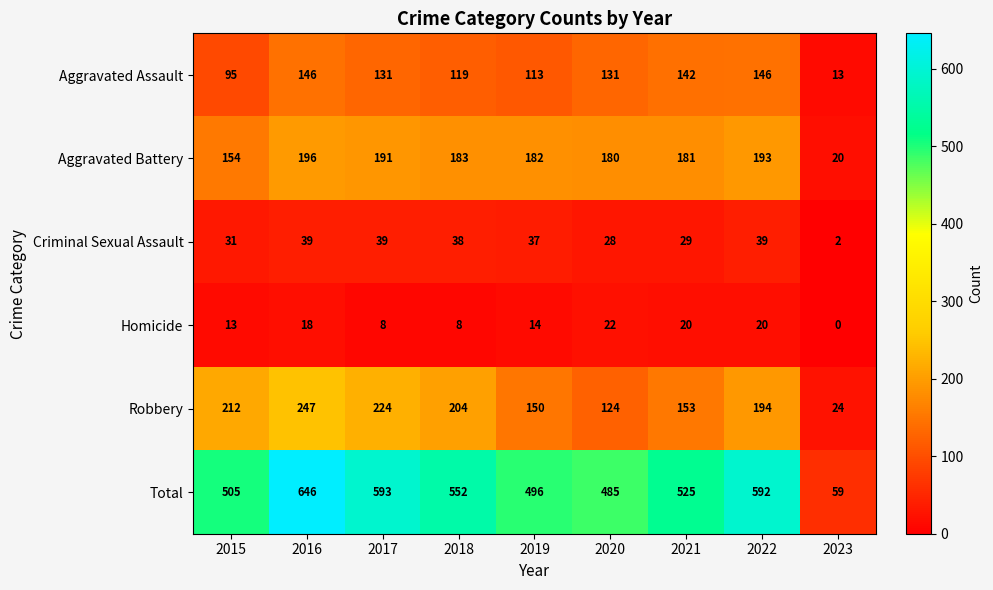

At 2016, list the series in order from smallest to largest.

Homicide, Criminal Sexual Assault, Aggravated Assault, Aggravated Battery, Robbery, Total